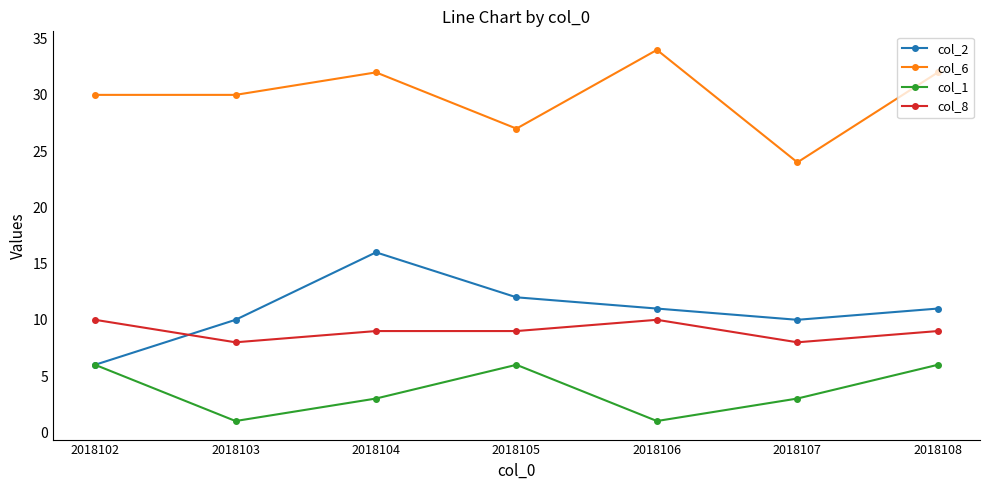

What is the smallest value displayed?

1